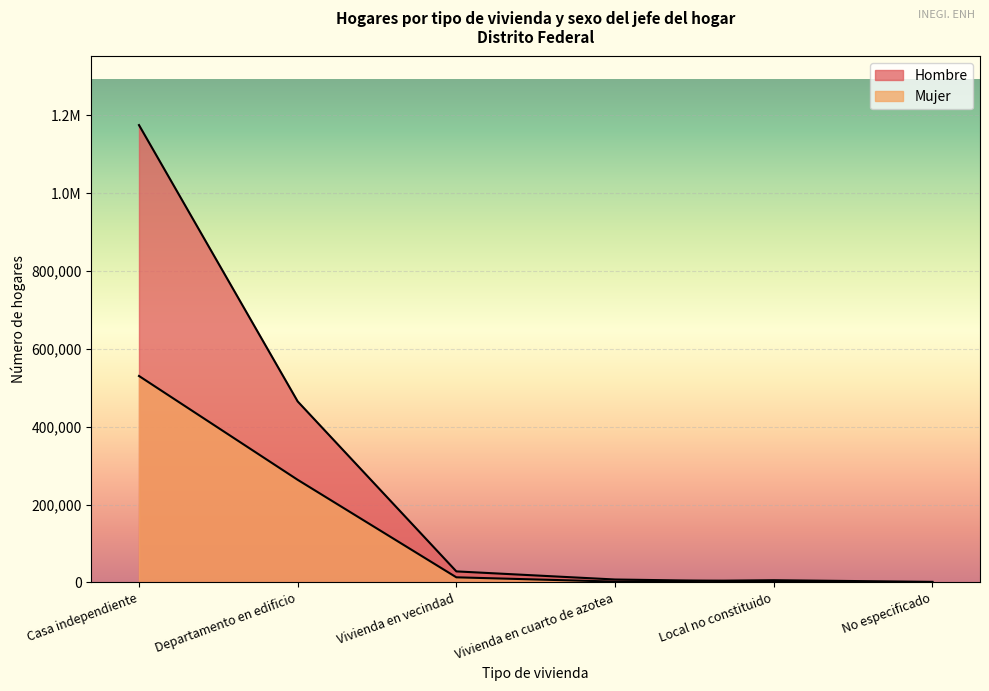

At which category is the sum across all series the highest?

Casa independiente